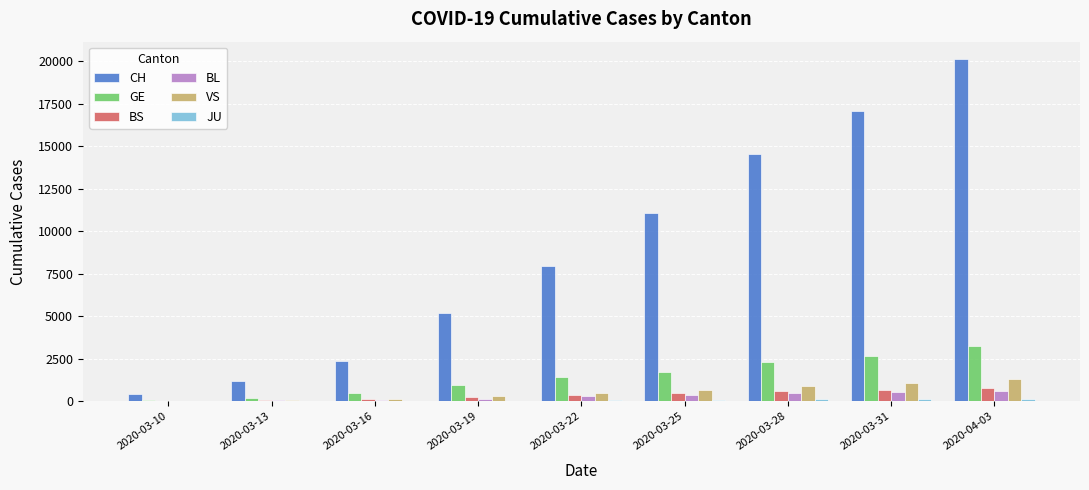

The value of BS at 2020-03-28 is 573. True or false?

True